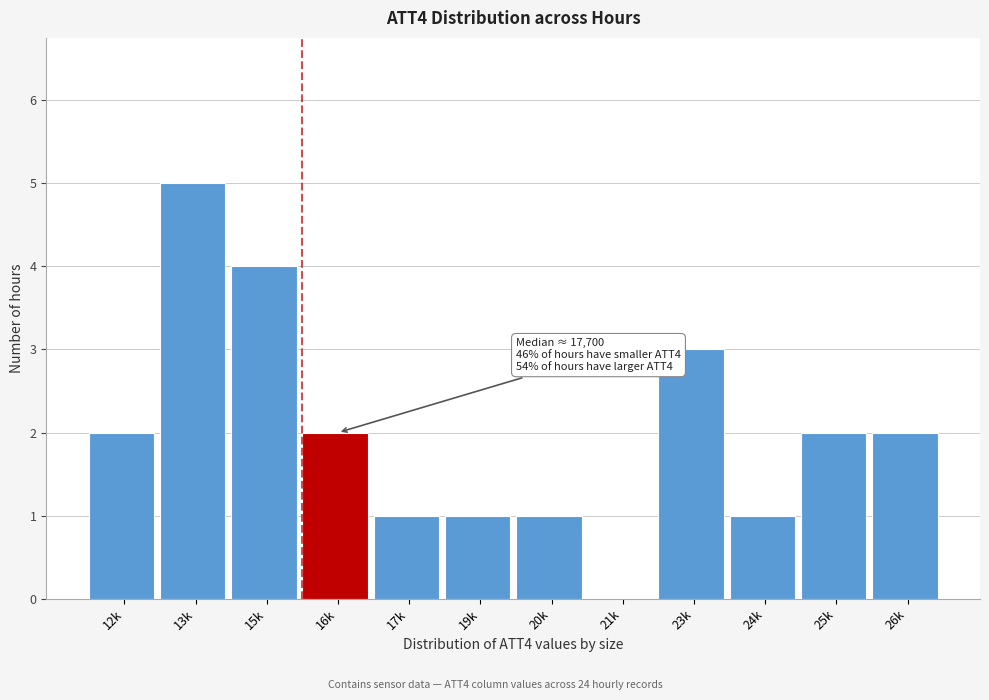

Reading left to right, list all the values displayed in this chart.

12k=2	13k=5	15k=4	16k=2	17k=1	19k=1	20k=1	21k=0	23k=3	24k=1	25k=2	26k=2